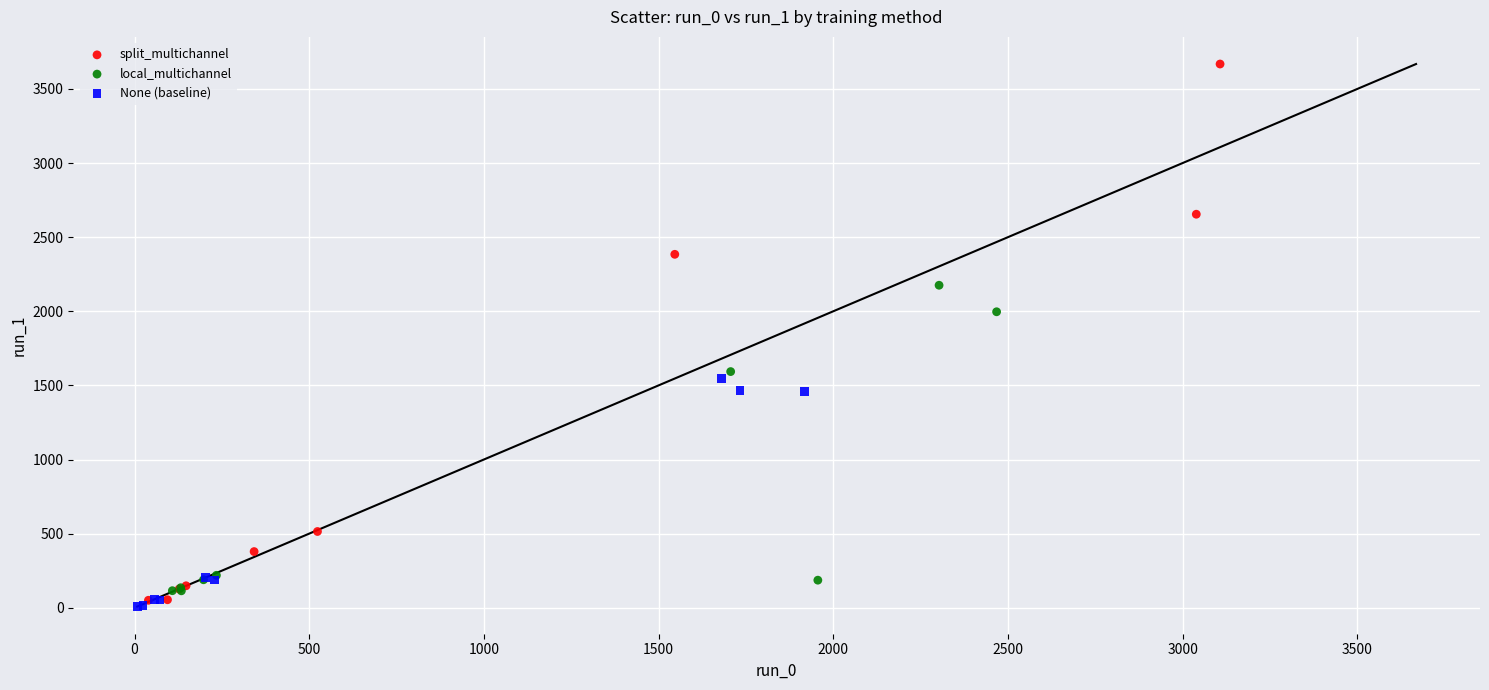

Which series has the widest spread of Y values?

split_multichannel